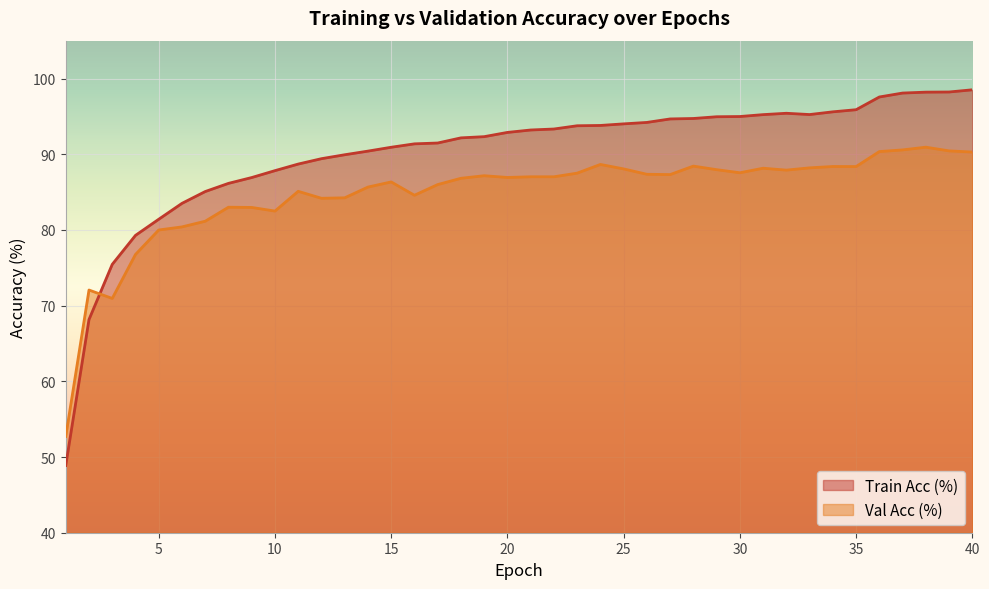

In Val Acc (%), how many points are higher than both neighbors (excluding endpoints)?

10